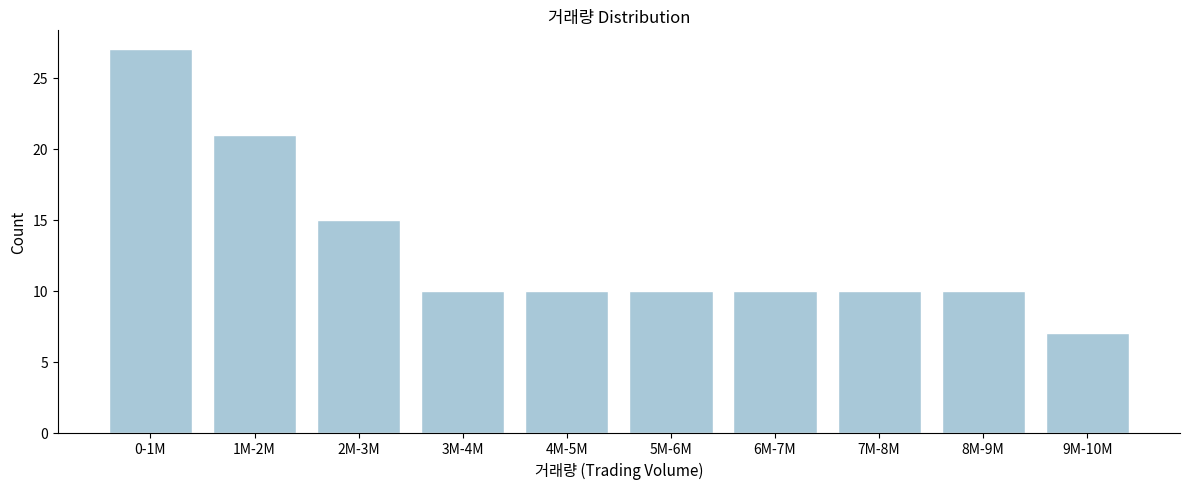

Reading left to right, transcribe all the data shown in this chart.

27	21	15	10	10	10	10	10	10	7